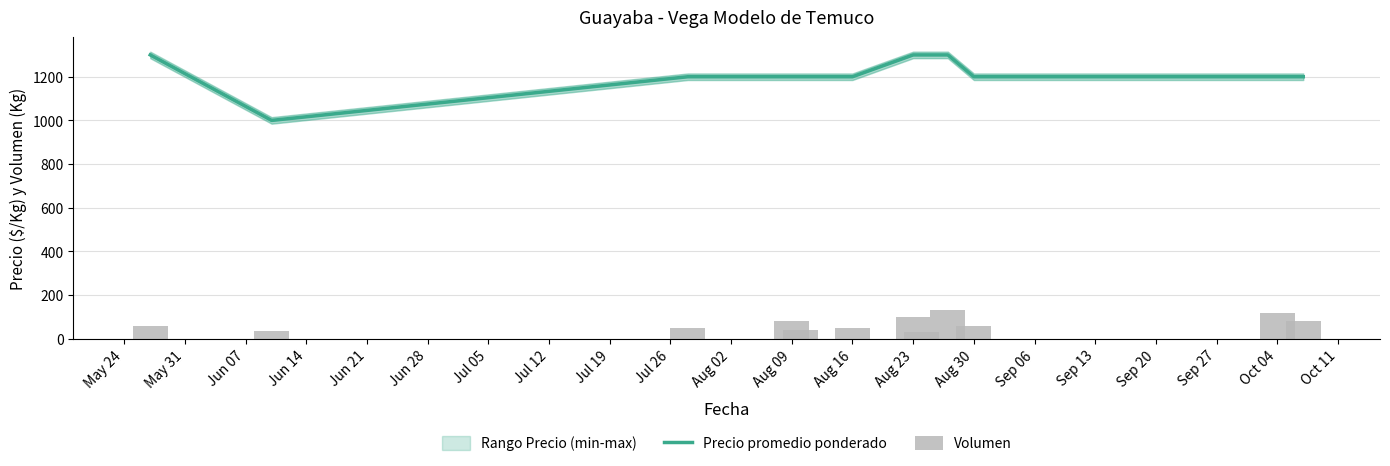

What is the sum of all Precio promedio ponderado values?

14600